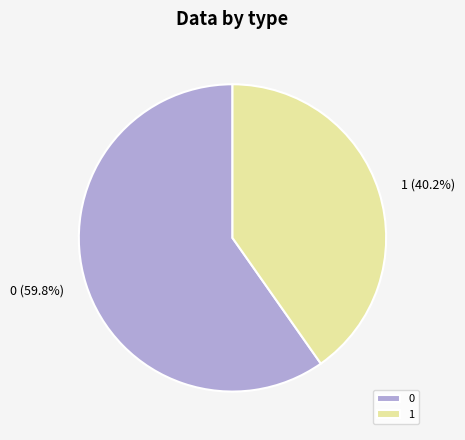

To the nearest percent, what is the average slice percentage?

50%